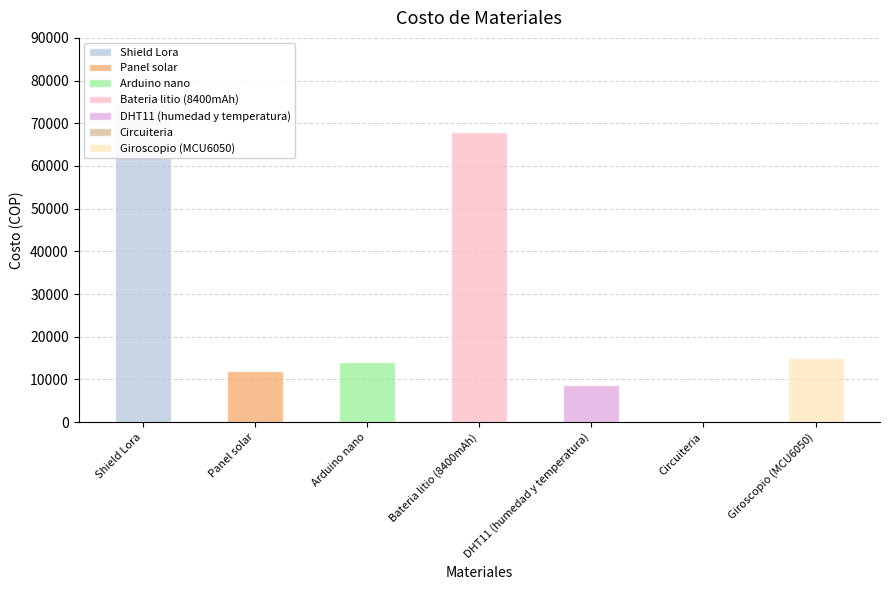

Rank the categories by value from highest to lowest.

Shield Lora, Bateria litio (8400mAh), Giroscopio (MCU6050), Arduino nano, Panel solar, DHT11 (humedad y temperatura), Circuiteria